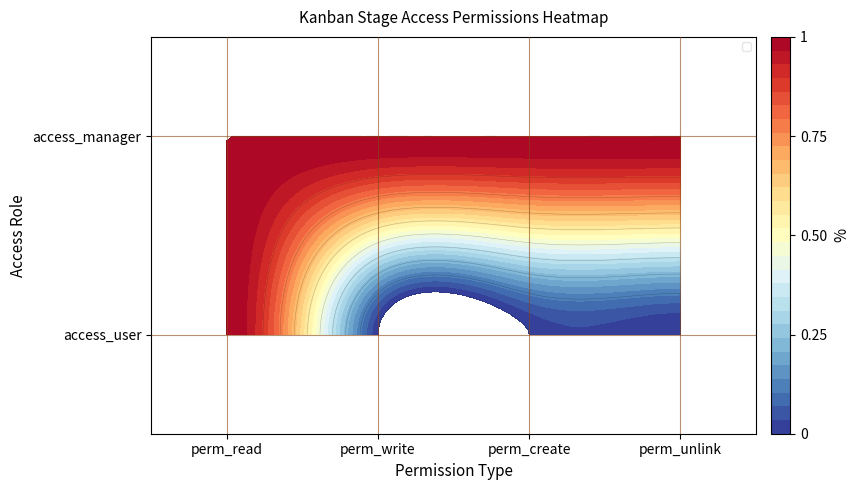

Which category has the highest value in the access_user series?

perm_read